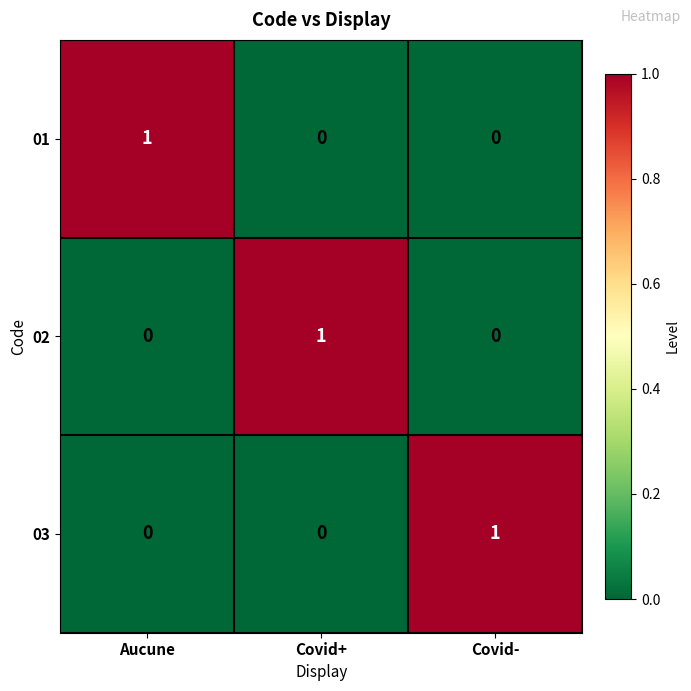

At how many categories does at least one series exceed 0?

3